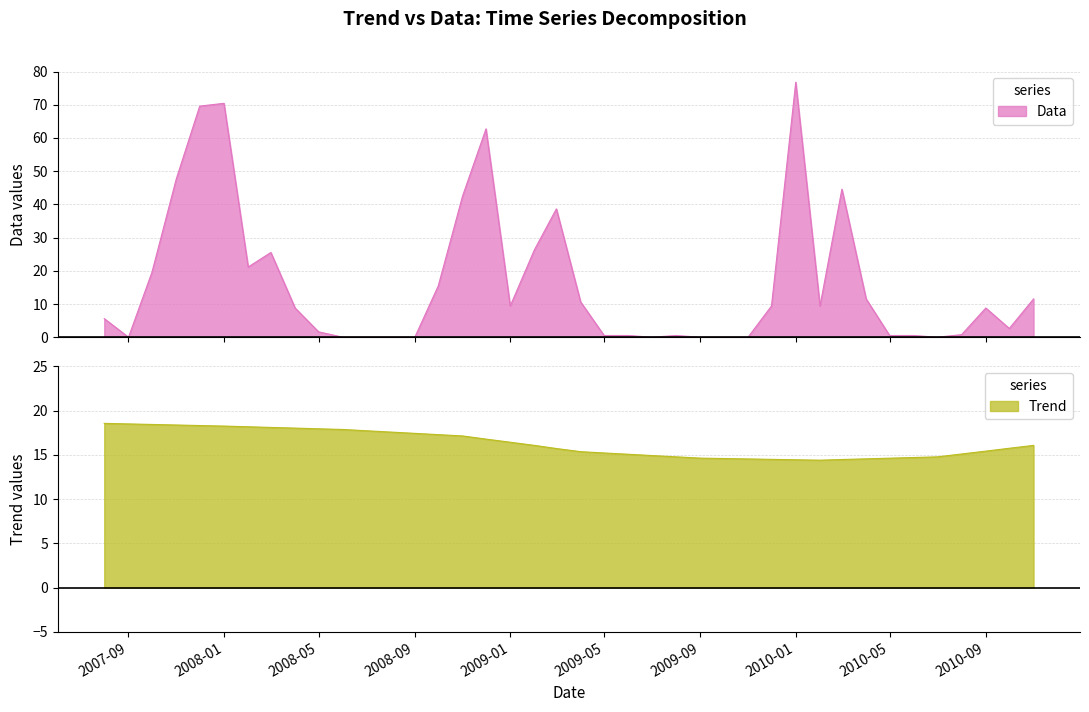

Is it true that Trend equals 14.6 at 2009-09?

True